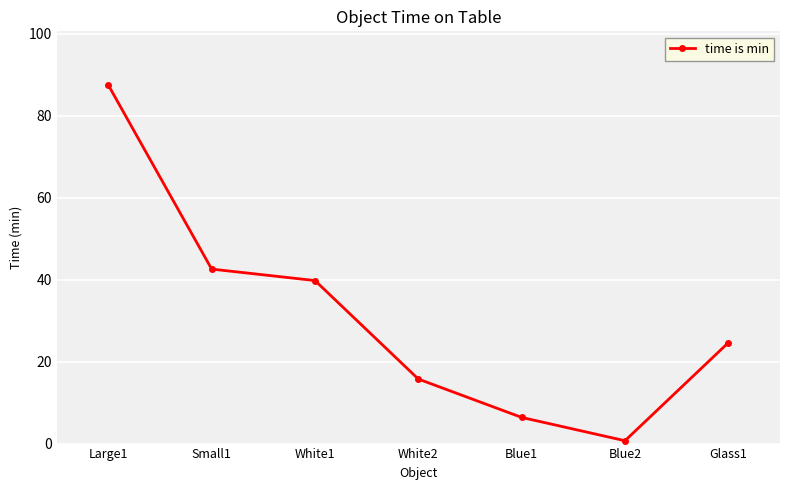

What is the change in value from White2 to Blue2?

-15.0